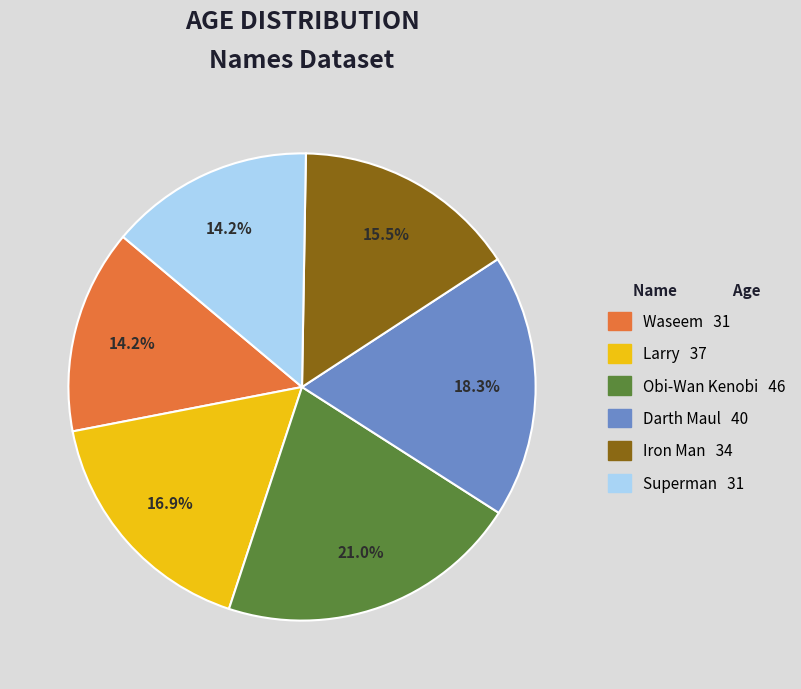

How much of the chart is everything except Waseem?

85.8%